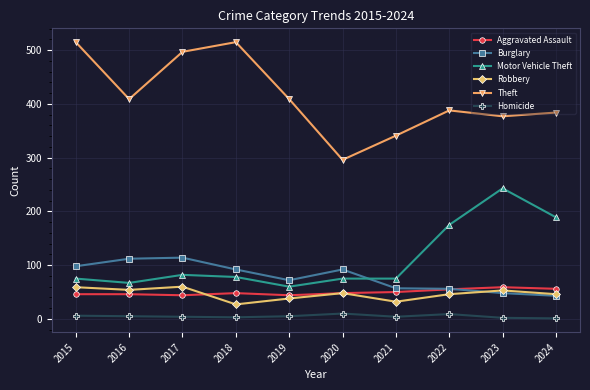

The value of Aggravated Assault at 2018 is 82. True or false?

False